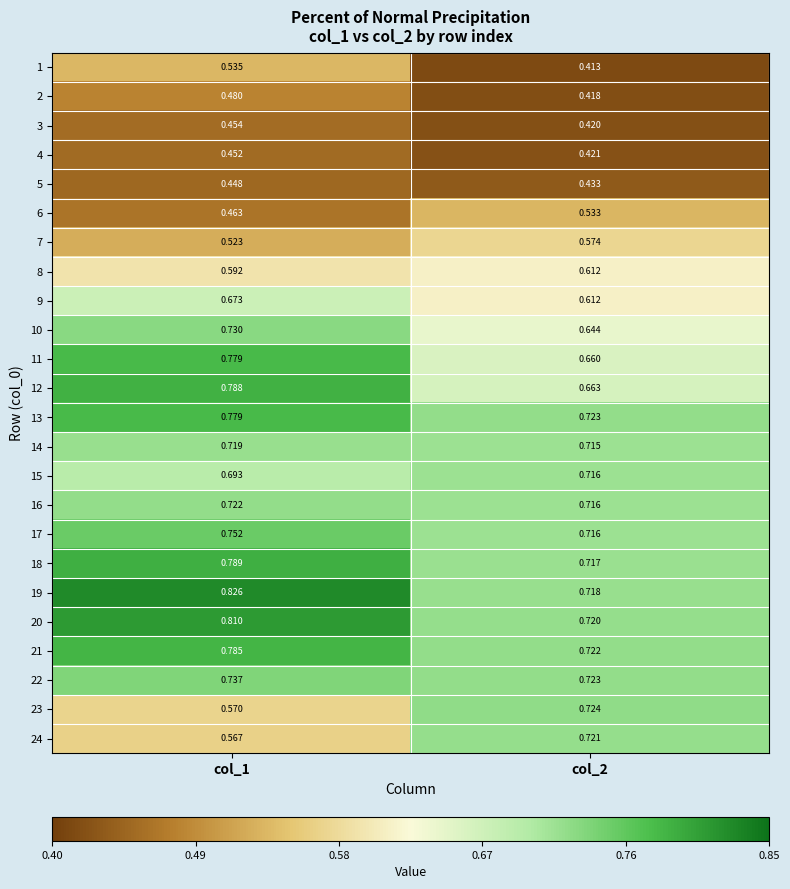

At how many categories does at least one series exceed 0?

2